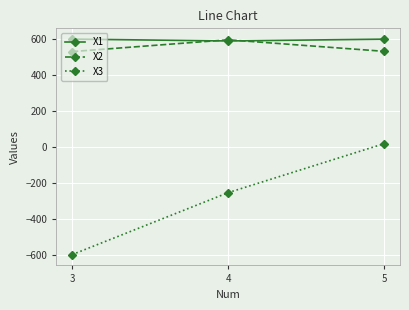

What are all the series names shown in the legend?

X1, X2, X3